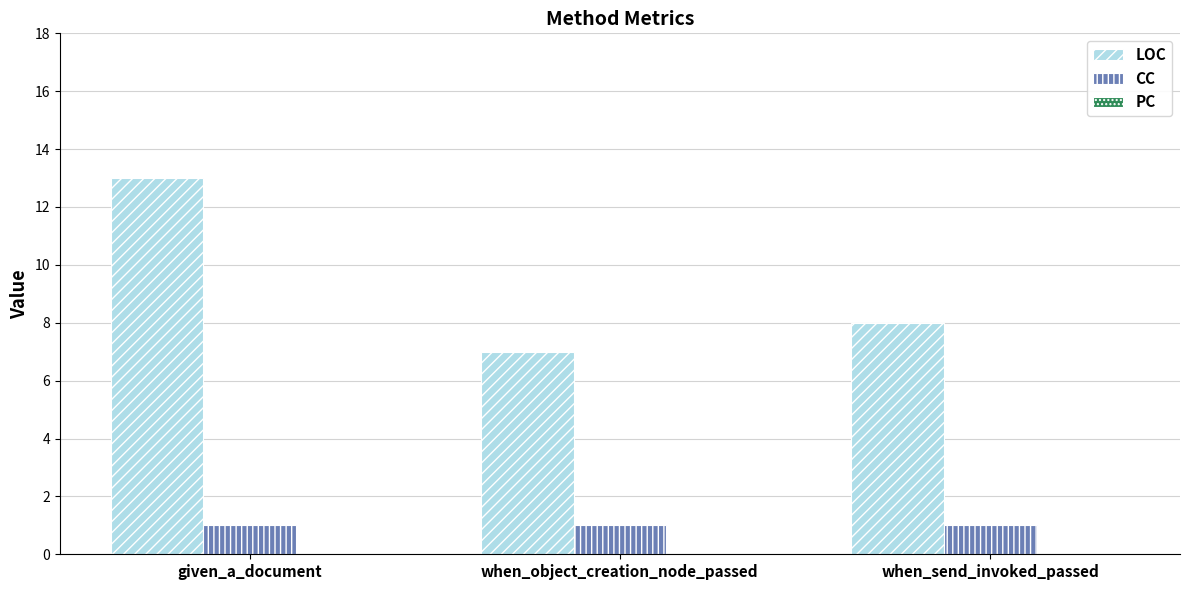

The LOC series shows 5 at given_a_document. True or false?

False